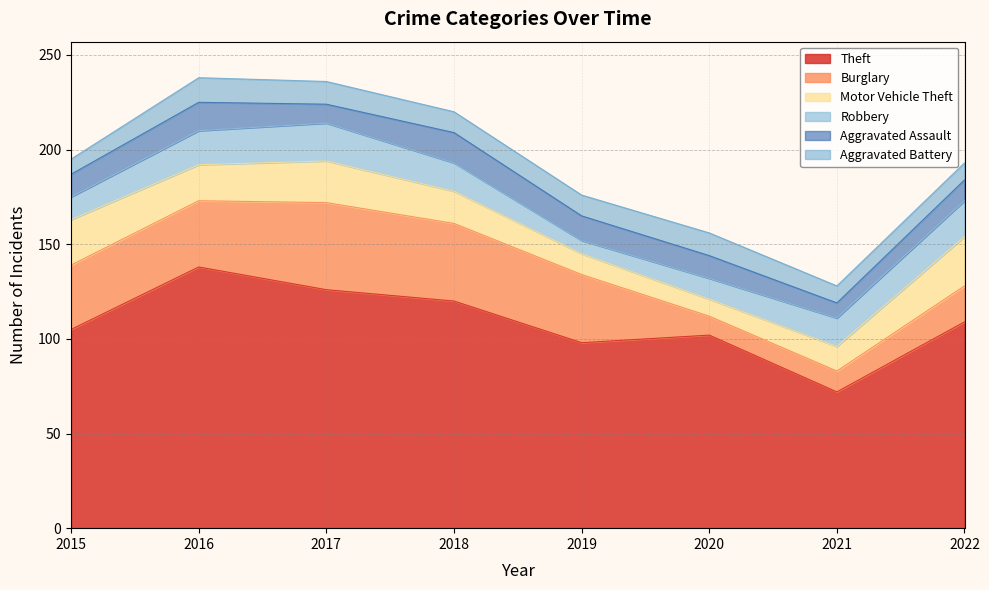

What is the highest value of the Theft series?

138